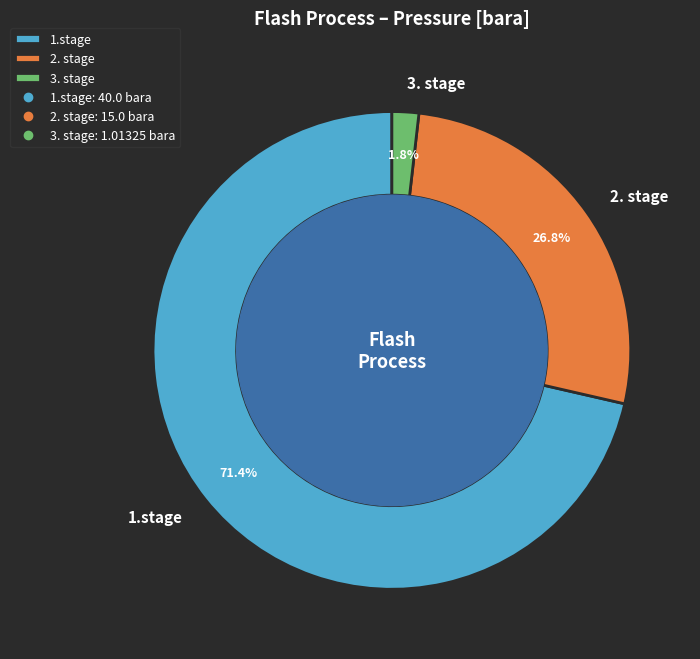

Is it true that 3. stage is 14% of the pie?

False